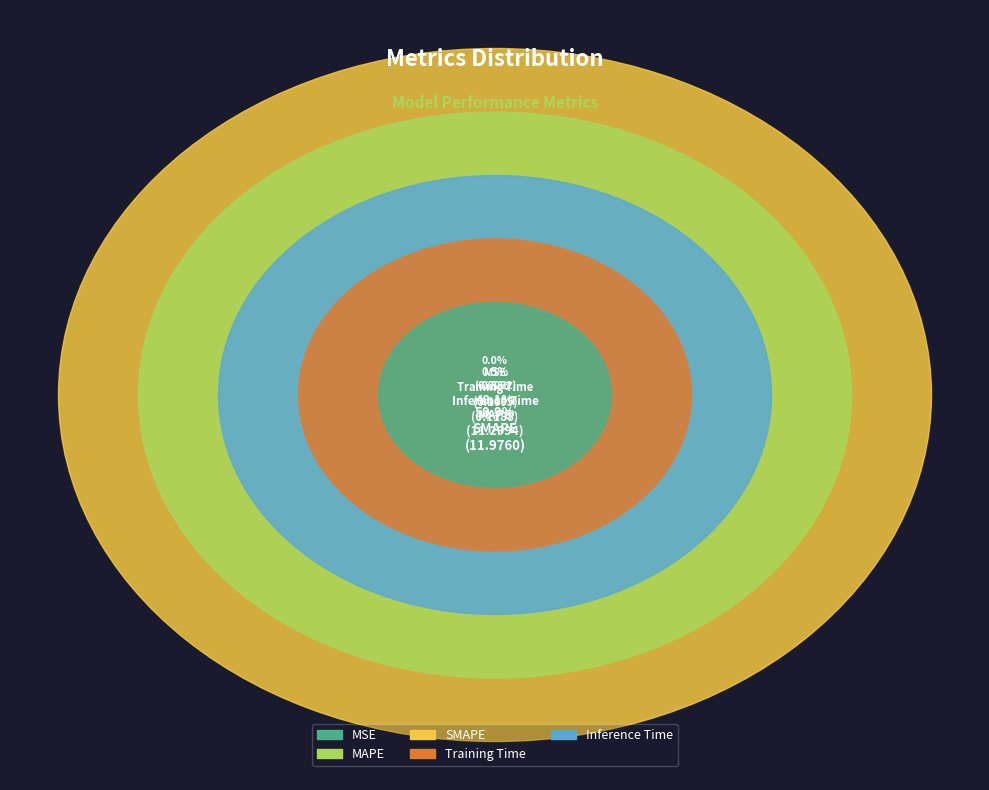

Is there any slice that represents more than half of the pie?

Yes